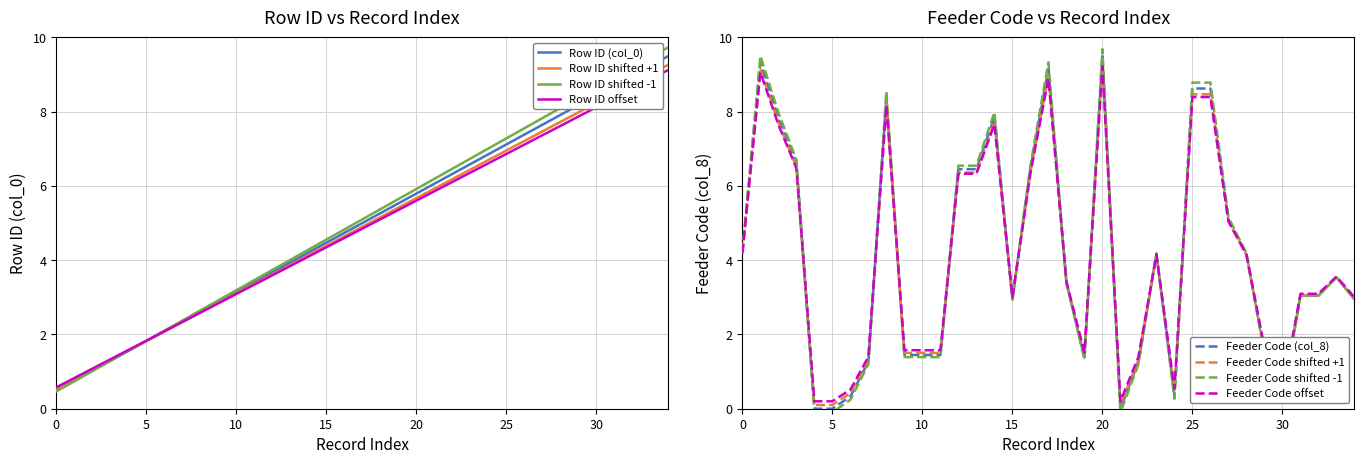

What is the difference between the maximum and minimum values in the Row ID (col_0) series?

9.0